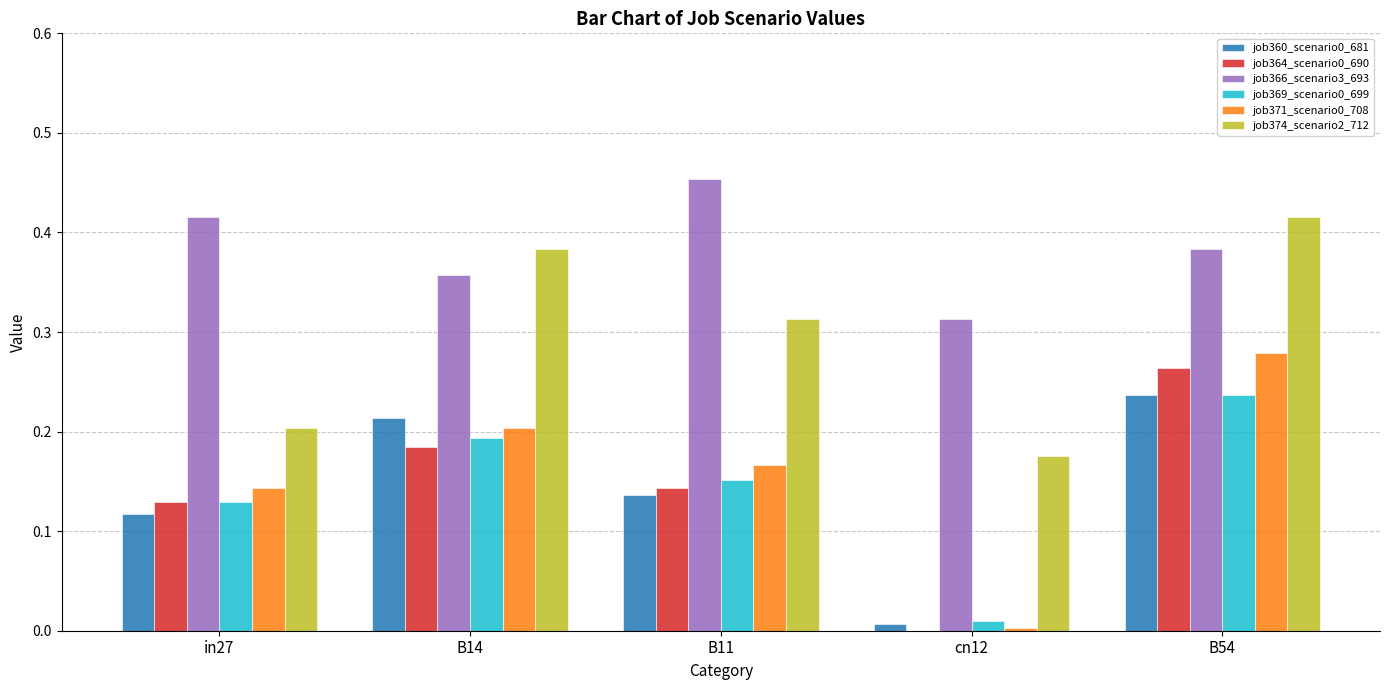

The job366_scenario3_693 series shows 0.2 at B14. True or false?

False